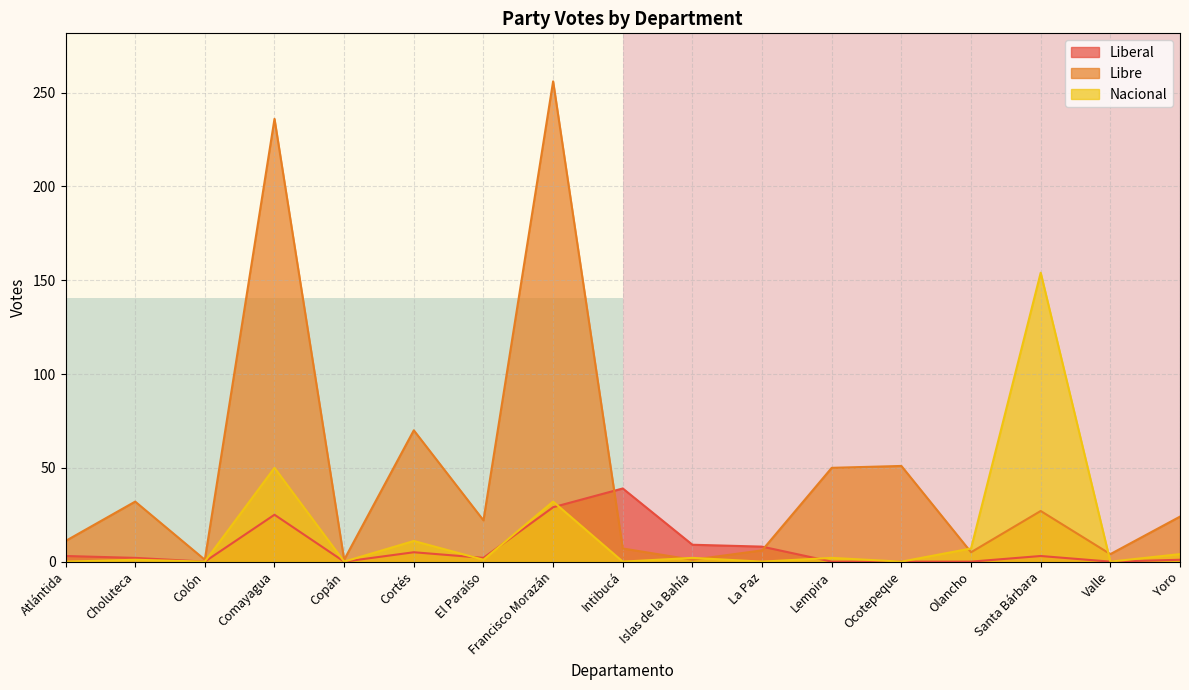

True or false: Nacional has a value of -87 at Colón.

False